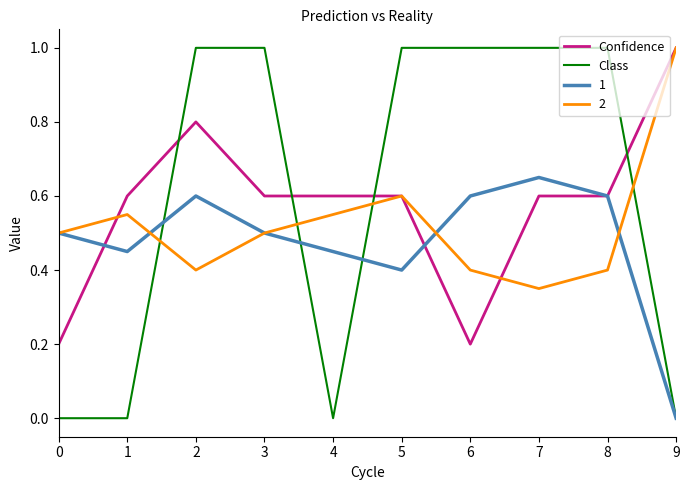

How many distinct data groups are displayed?

4